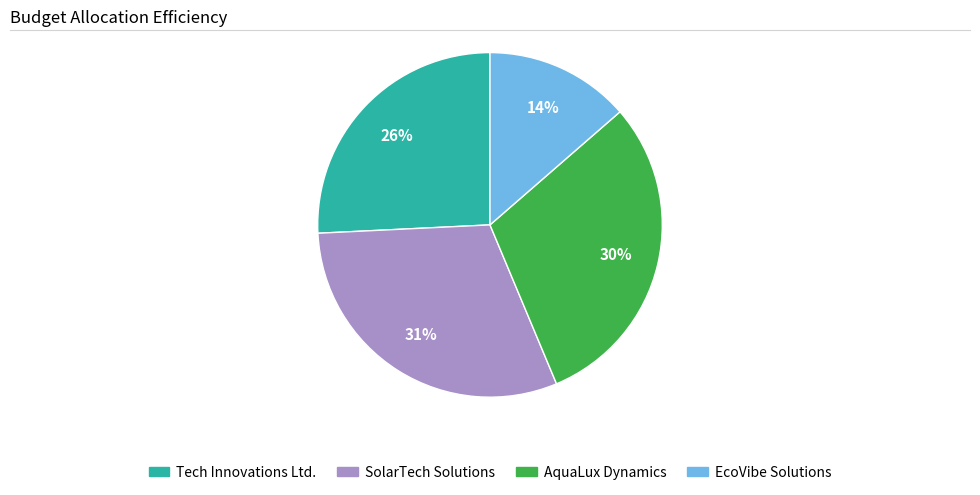

To the nearest percent, what percentage of the pie is AquaLux Dynamics?

30%